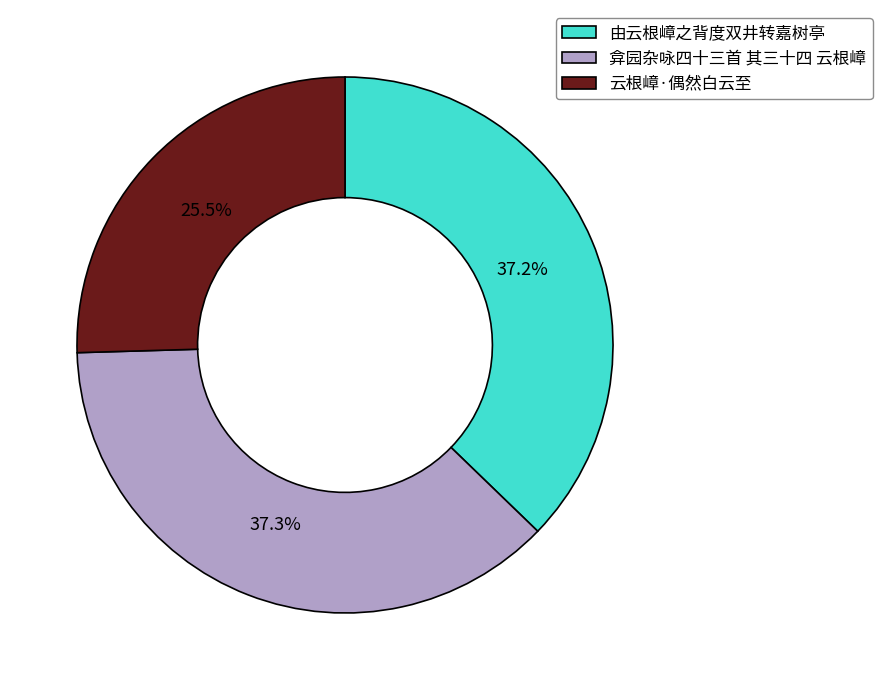

The 由云根嶂之背度双井转嘉树亭 slice represents 52% of the pie. True or false?

False